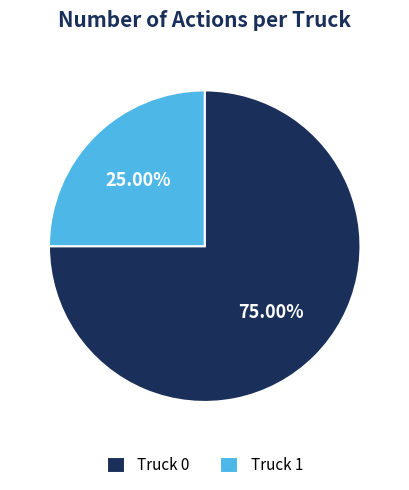

Count the number of slices in the pie.

2